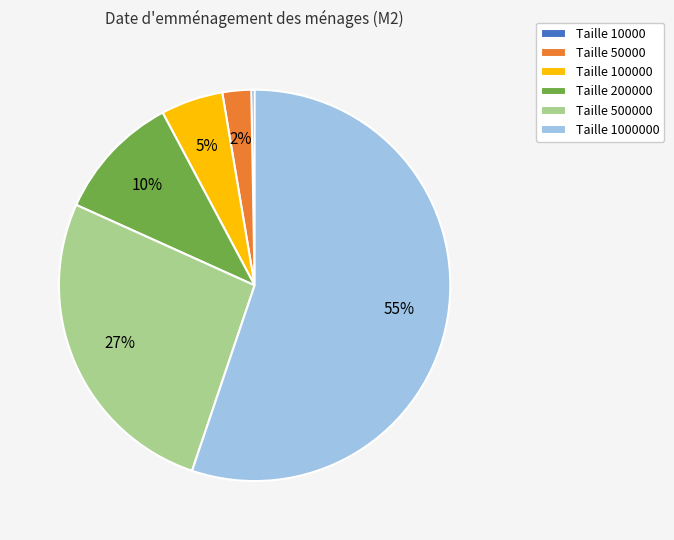

Does Taille 200000 represent more than half of the total?

No